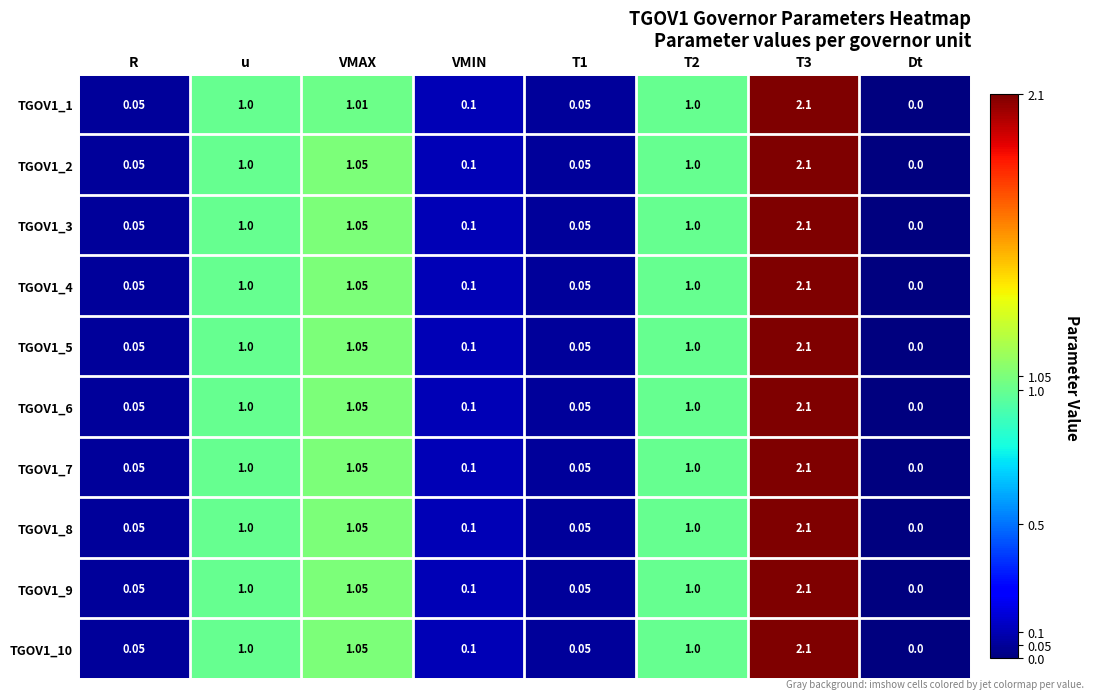

Which category has the lowest value in the TGOV1_5 series?

Dt